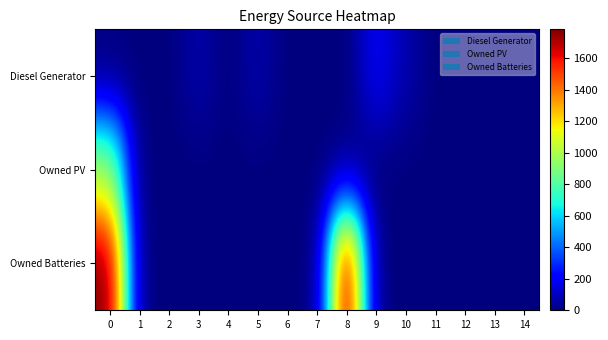

List the series in order of their overall mean, lowest first.

Diesel Generator, Owned PV, Owned Batteries